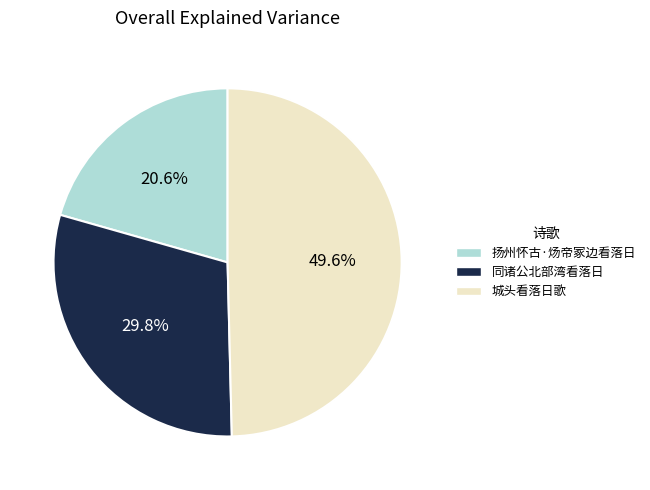

To the nearest percent, what portion does 城头看落日歌 represent?

50%